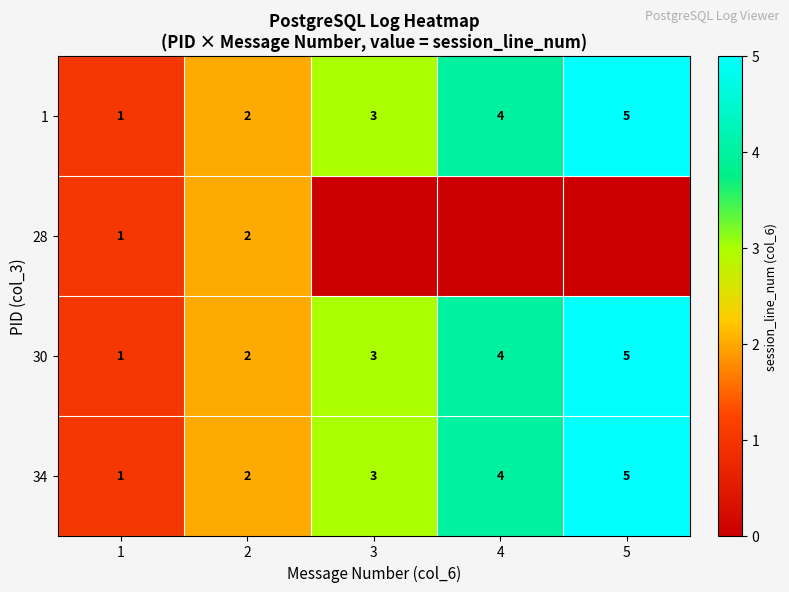

The value of 1 at 2 is 3. True or false?

False